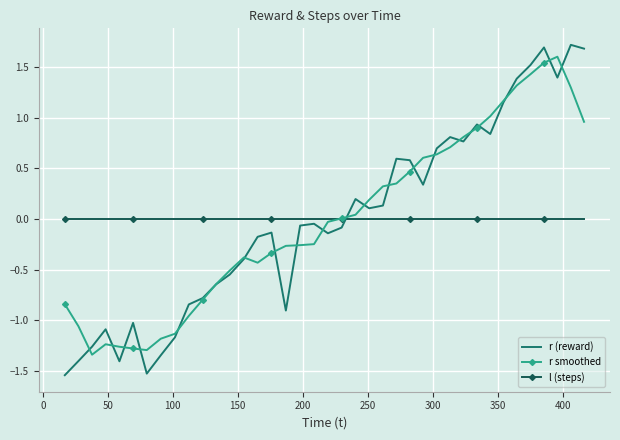

Which series has the widest spread of values?

r (reward)